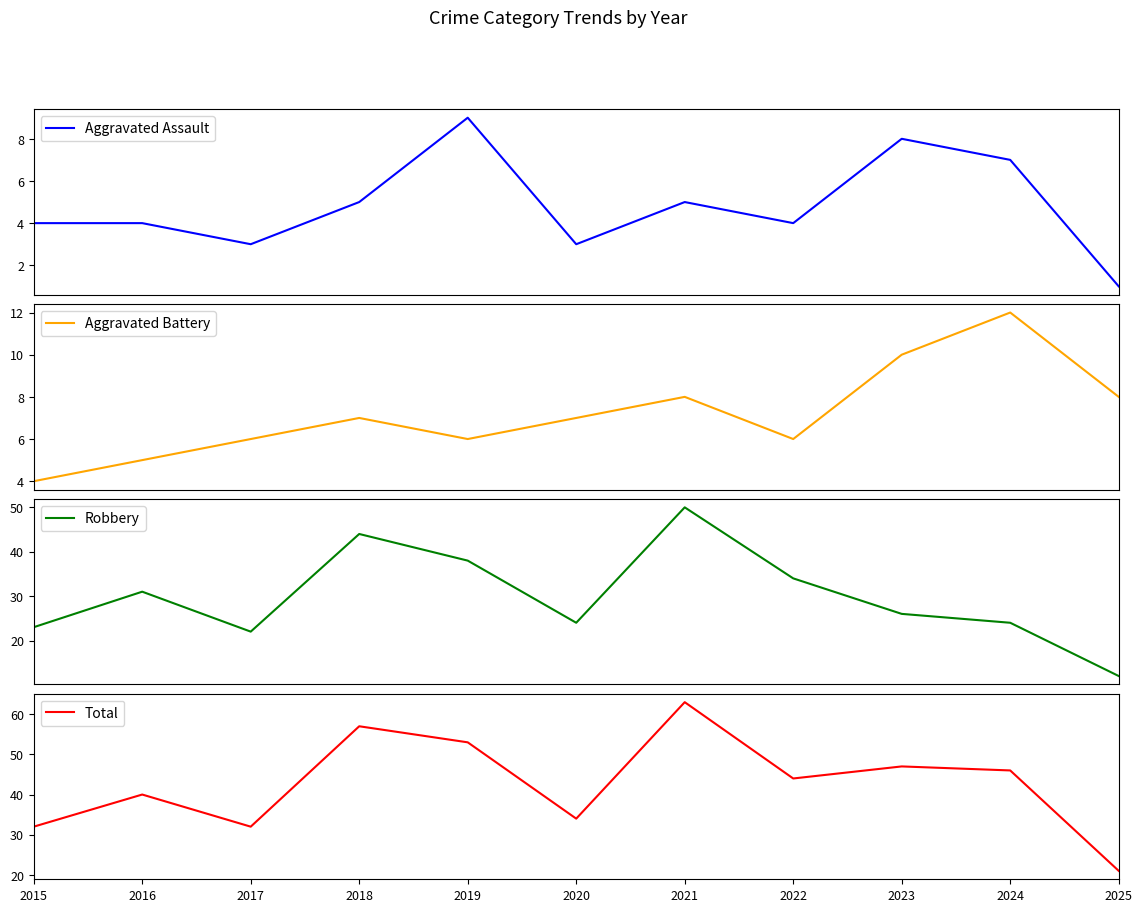

Between 2015 and 2024, which is larger?

2024